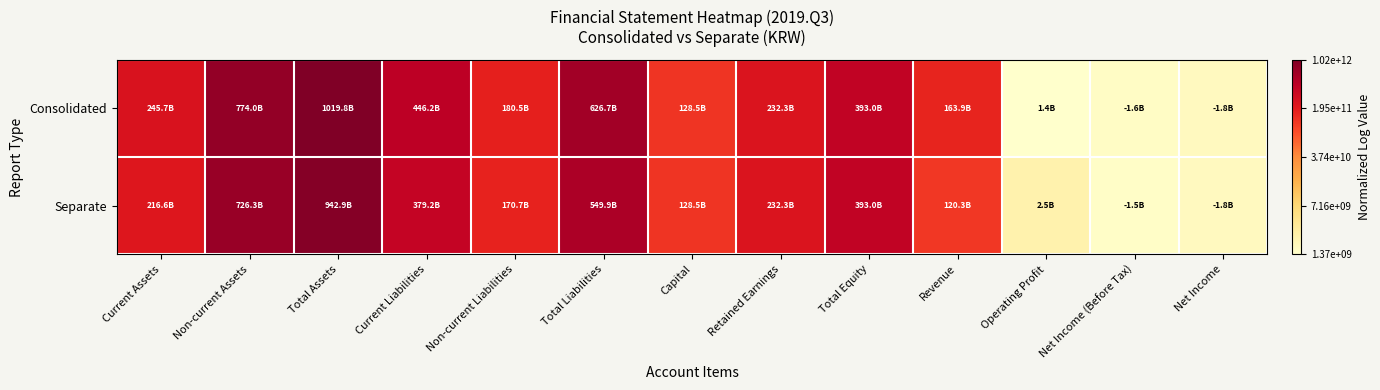

List the series in order of their overall mean, lowest first.

Separate, Consolidated